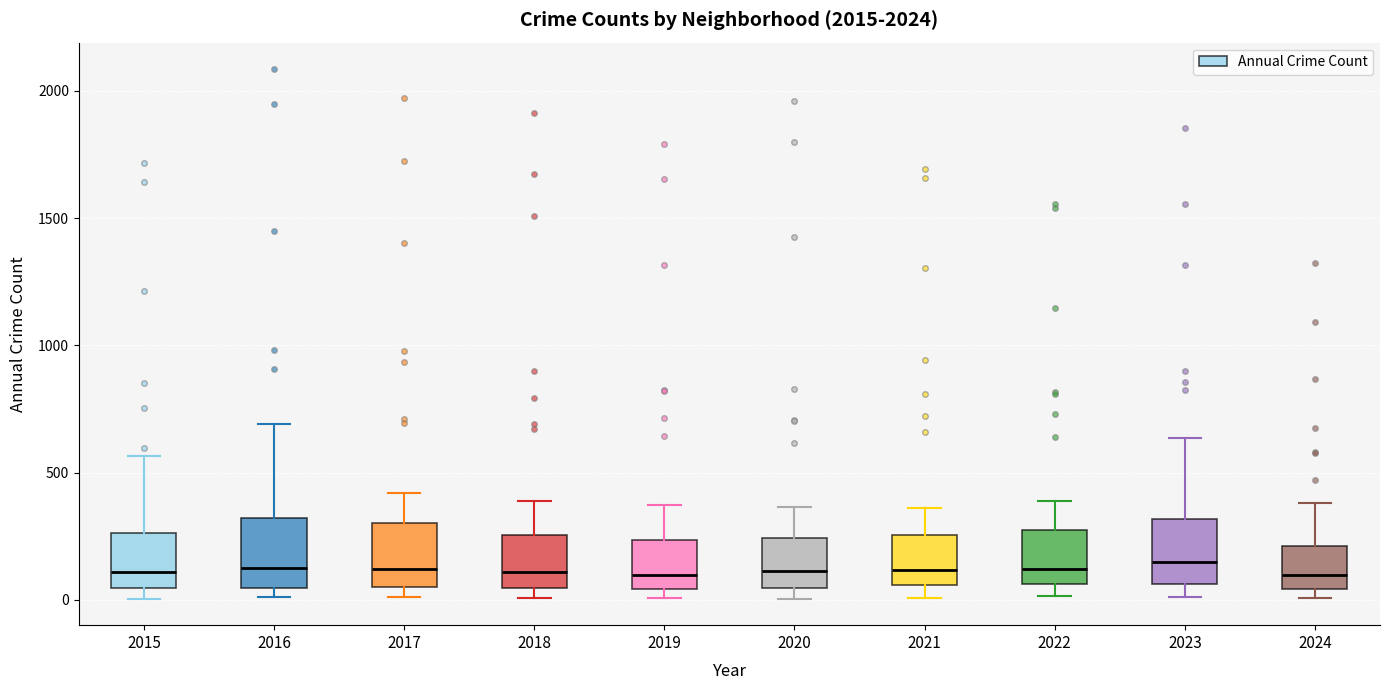

Reading left to right, transcribe this box plot: for each box, give where its median line is, the range the box spans, and where its two whiskers end, as read against the y-axis. The values are not printed on the chart, so give them approximately, as read against the axis.

2015: median 100, box 50 to 250, whiskers 0 to 550
2016: median 150, box 50 to 300, whiskers 0 to 700
2017: median 100, box 50 to 300, whiskers 0 to 400
2018: median 100, box 50 to 250, whiskers 0 to 400
2019: median 100, box 50 to 250, whiskers 0 to 400
2020: median 100, box 50 to 250, whiskers 0 to 350
2021: median 100, box 50 to 250, whiskers 0 to 350
2022: median 100, box 50 to 250, whiskers 0 to 400
2023: median 150, box 50 to 300, whiskers 0 to 650
2024: median 100, box 50 to 200, whiskers 0 to 400